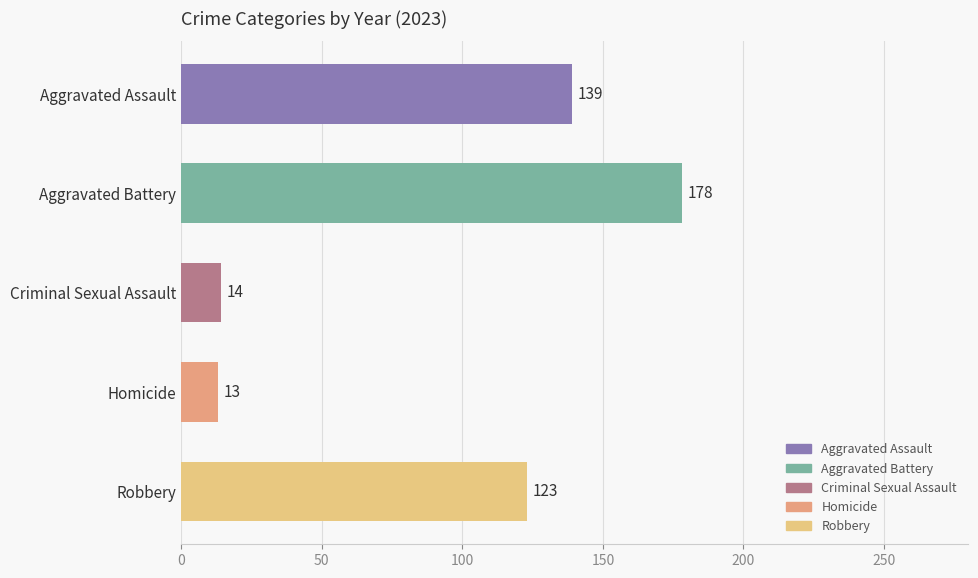

The chart shows a value of 14 at Criminal Sexual Assault. True or false?

True